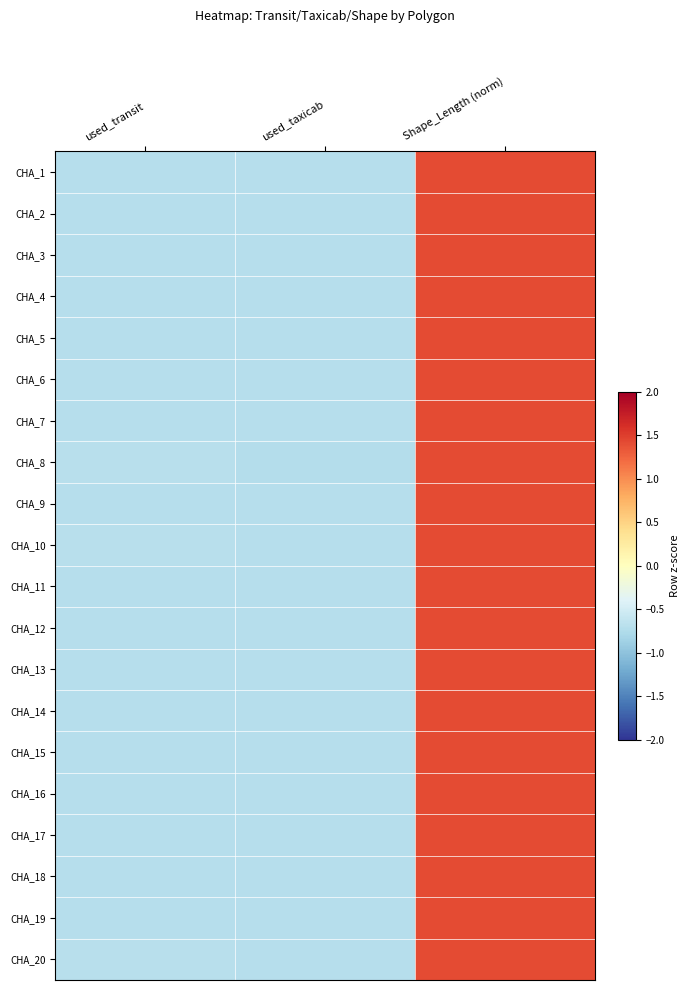

Rank the series by their maximum value, from highest to lowest.

CHA_6, CHA_9, CHA_11, CHA_12, CHA_15, CHA_16, CHA_17, CHA_19, CHA_1, CHA_2, CHA_3, CHA_14, CHA_5, CHA_4, CHA_13, CHA_7, CHA_18, CHA_10, CHA_20, CHA_8